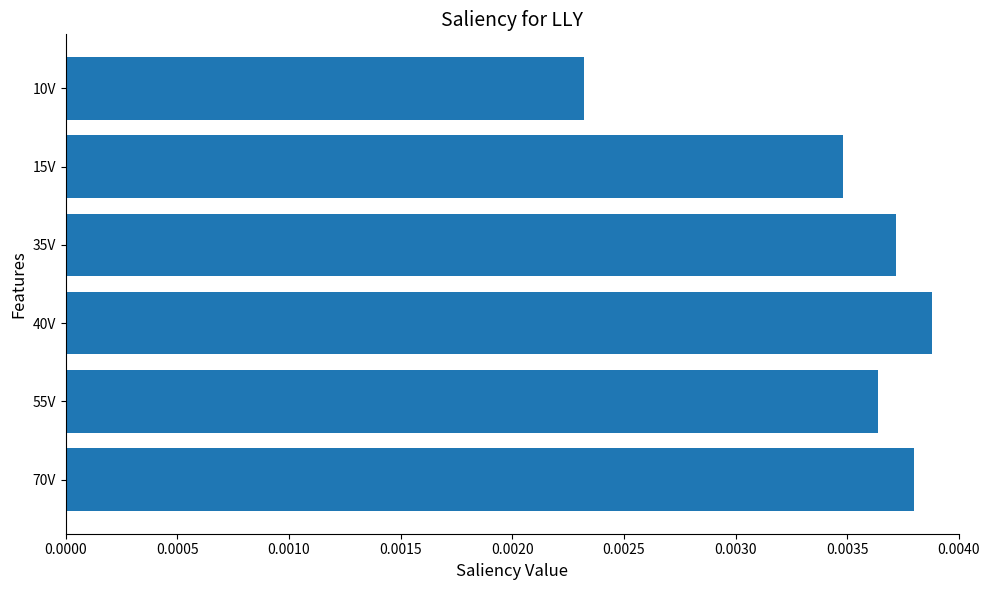

Between 55V and 40V, which is larger?

40V